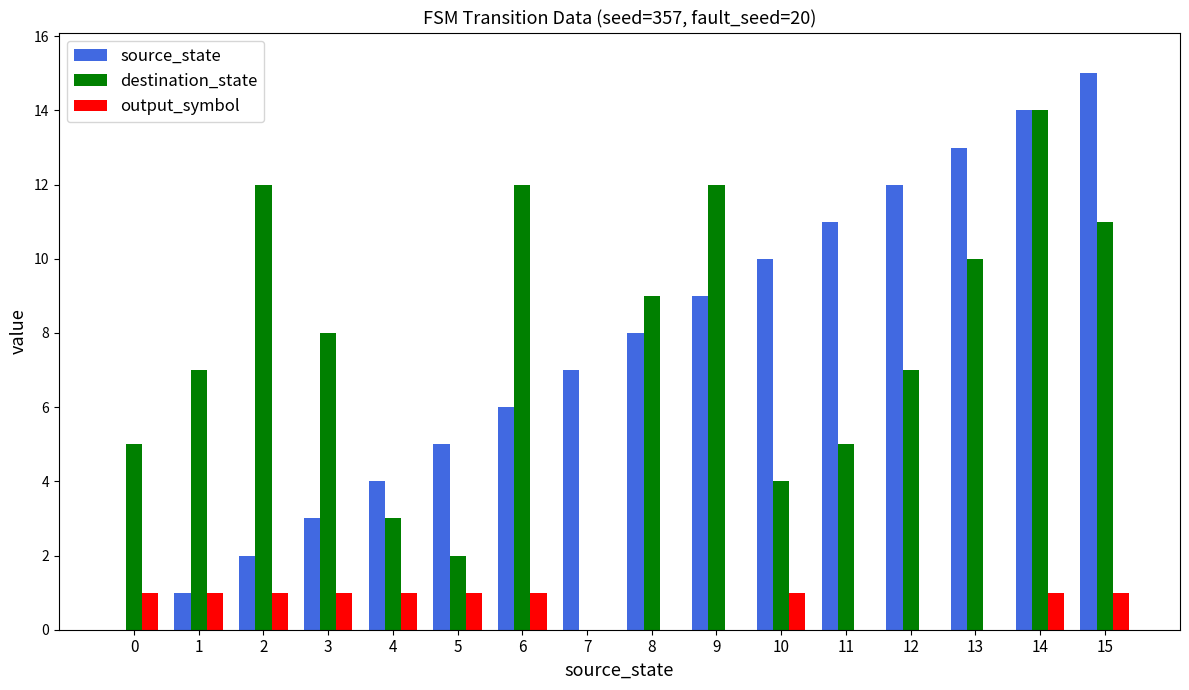

Reading left to right, list all the values displayed in this chart.

source_state: 0	1	2	3	4	5	6	7	8	9	10	11	12	13	14	15
destination_state: 5	7	12	8	3	2	12	0	9	12	4	5	7	10	14	11
output_symbol: 1	1	1	1	1	1	1	0	0	0	1	0	0	0	1	1